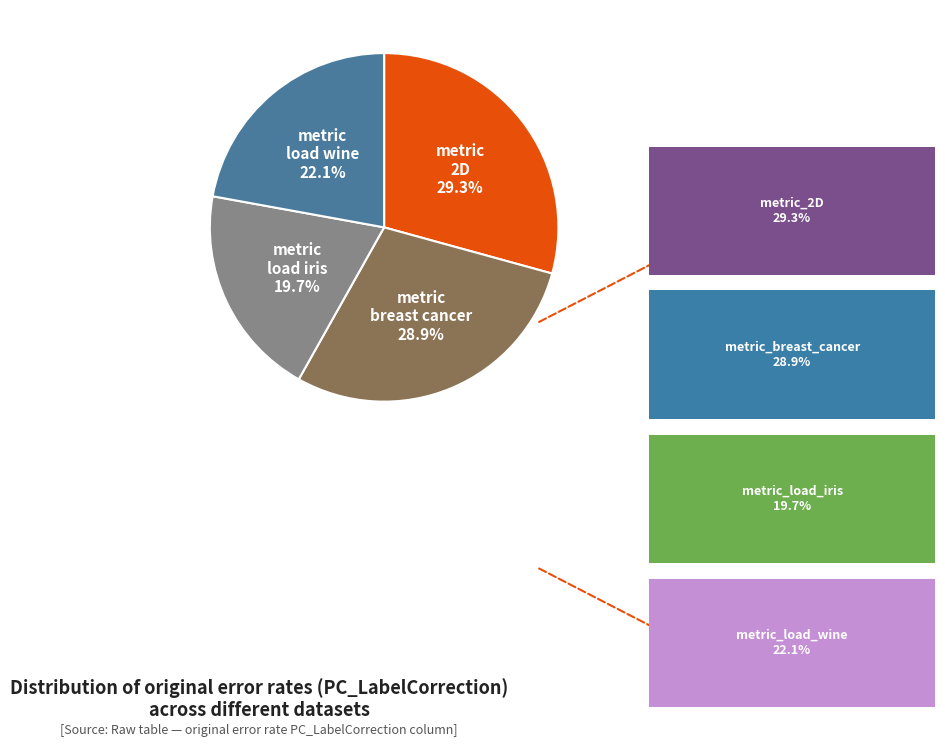

To the nearest percent, what is the difference between the largest and smallest slice percentages?

10%